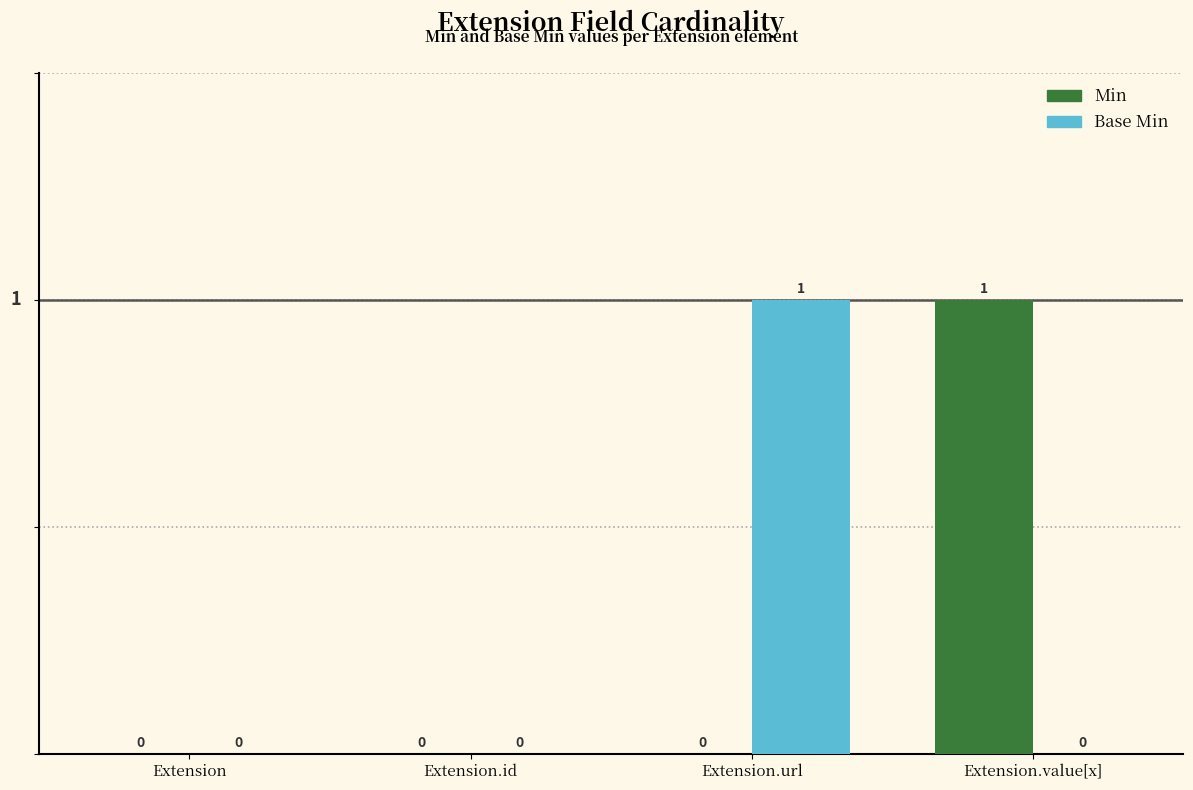

Between Extension and Extension.url, which series saw the biggest shift?

Base Min